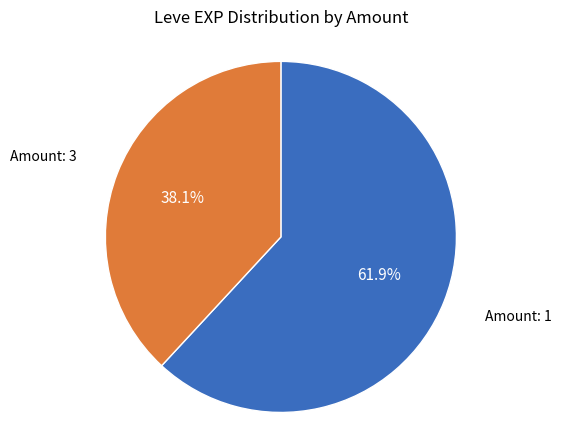

To the nearest percent, what is the average slice percentage?

50%